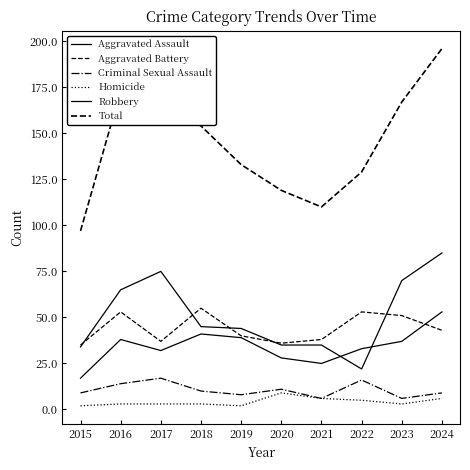

How many lines are shown in the chart?

6